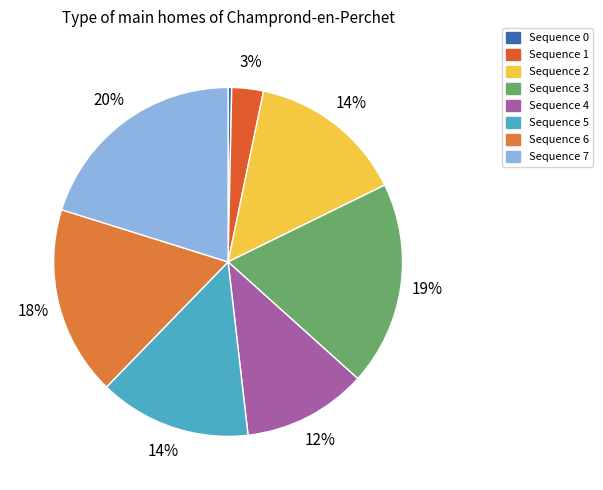

How many slices are in this pie chart?

8